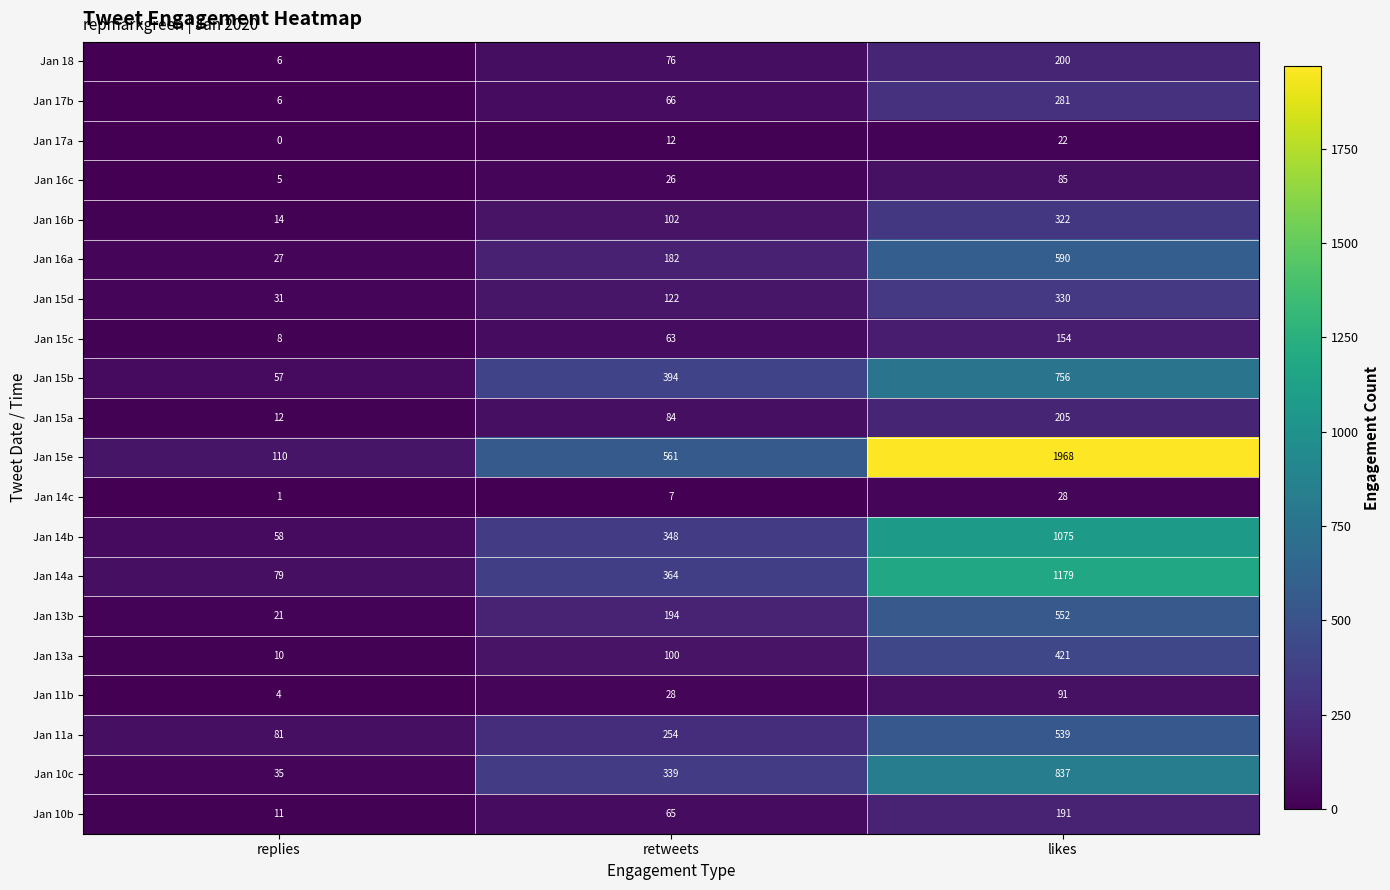

What is the difference between the maximum and minimum values in the Jan 15b series?

699